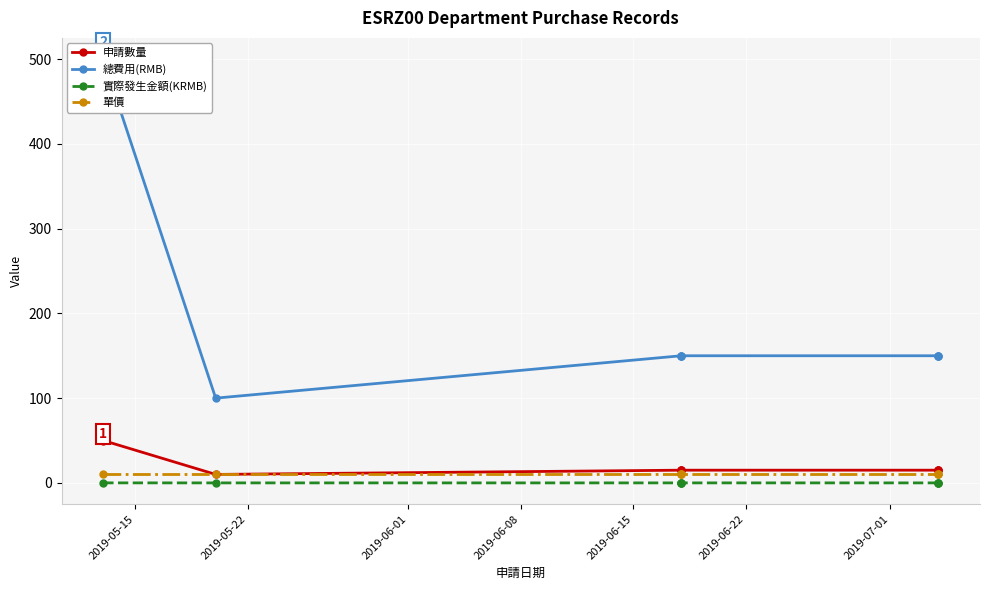

Reading left to right, what are all the values shown in this chart?

申請數量: 50.0	10.0	15.0	15.0	15.0	15.0	15.0	15.0
總費用(RMB): 500.0	100.0	150.0	150.0	150.0	150.0	150.0	150.0
實際發生金額(KRMB): 0.0	0.0	0.0	0.0	0.0	0.0	0.0	0.0
單價: 10.0	10.0	10.0	10.0	10.0	10.0	10.0	10.0